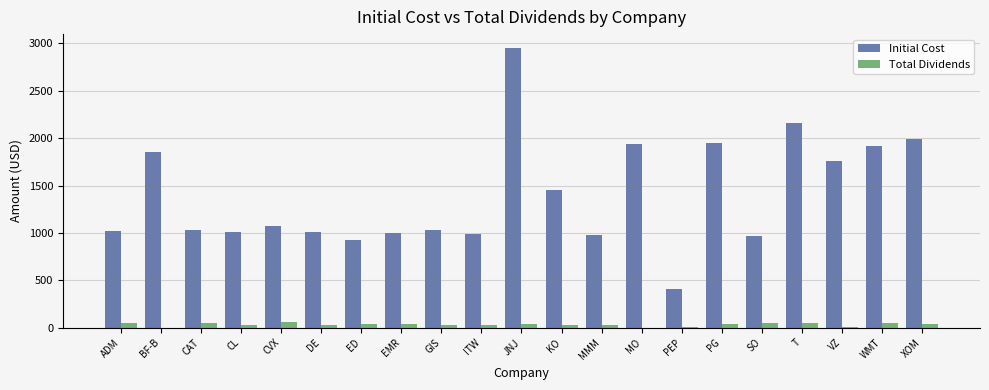

What are all the series names shown in the legend?

Initial Cost, Total Dividends